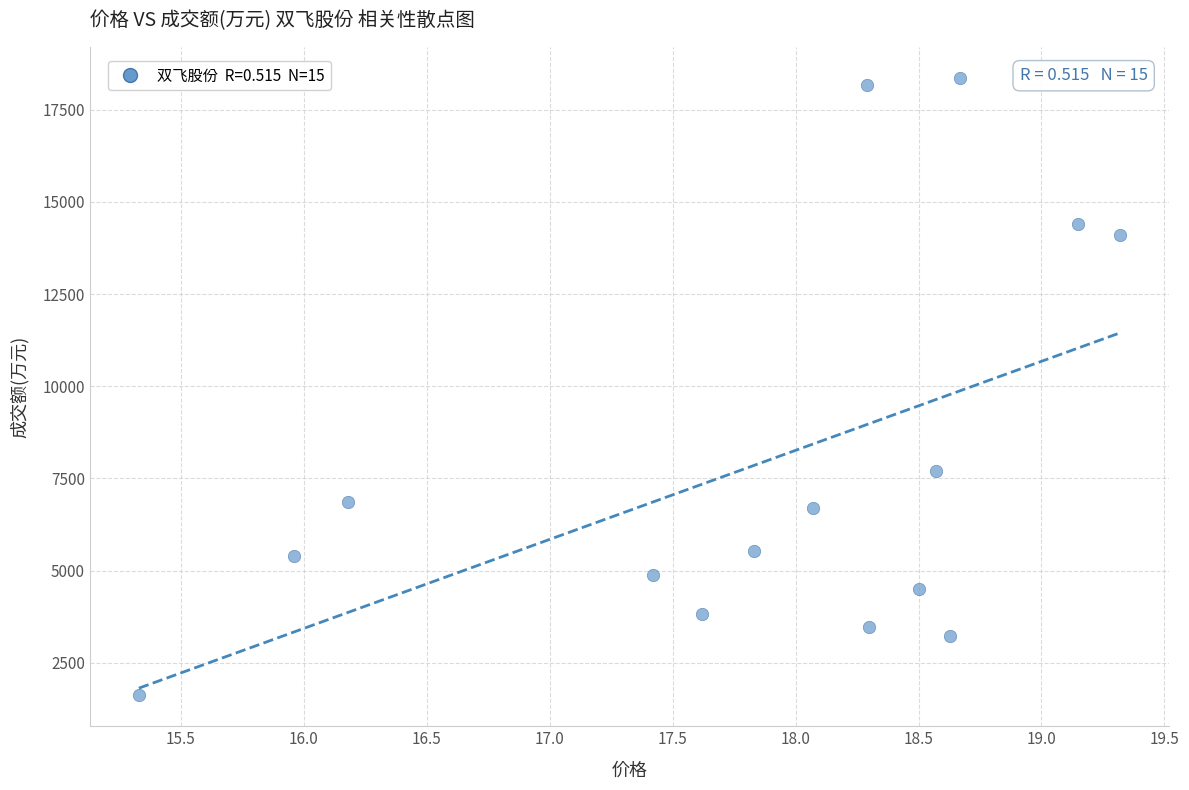

What Y value in the scatter plot is closest to 9992?

7710